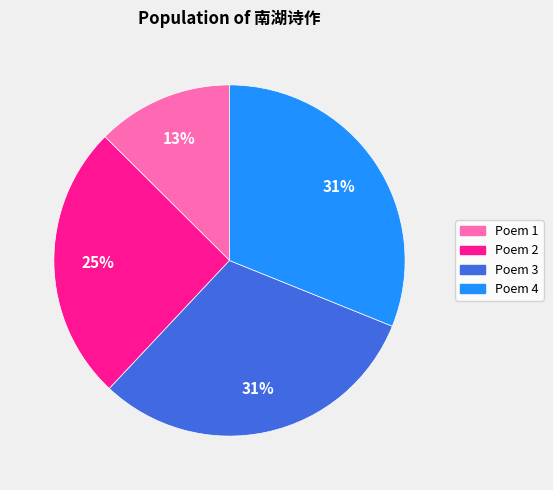

How many segments does this pie chart have?

4